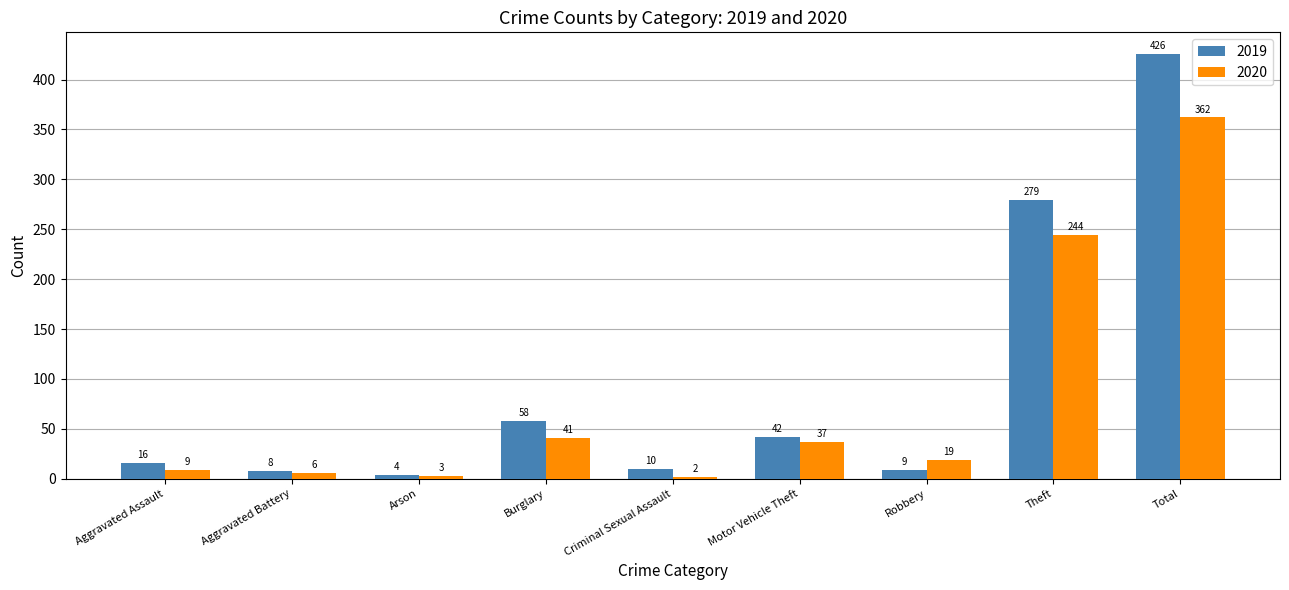

What are all the series names shown in the legend?

2019, 2020